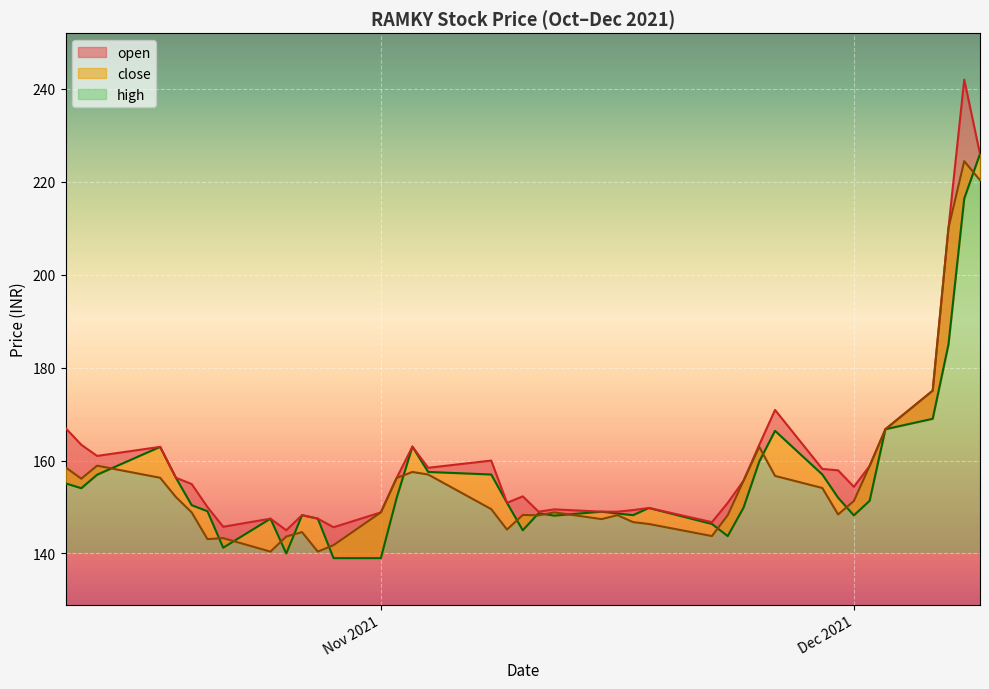

What is the maximum value shown in the chart?

242.0